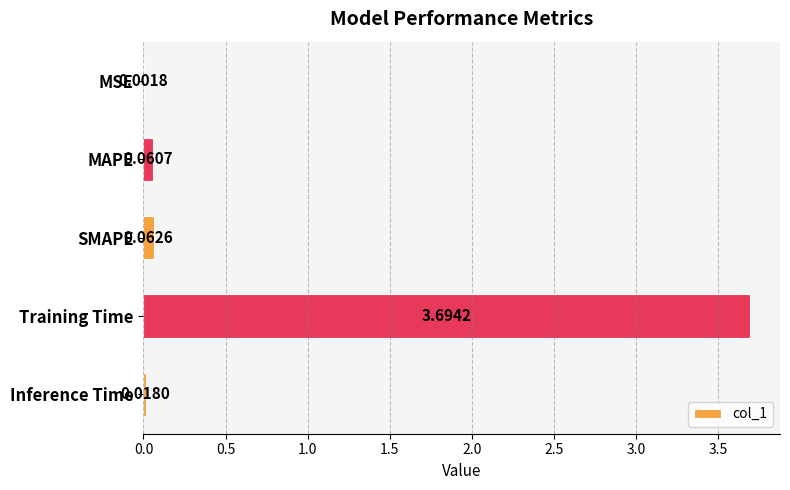

Where is the data nearest to the value 1?

SMAPE